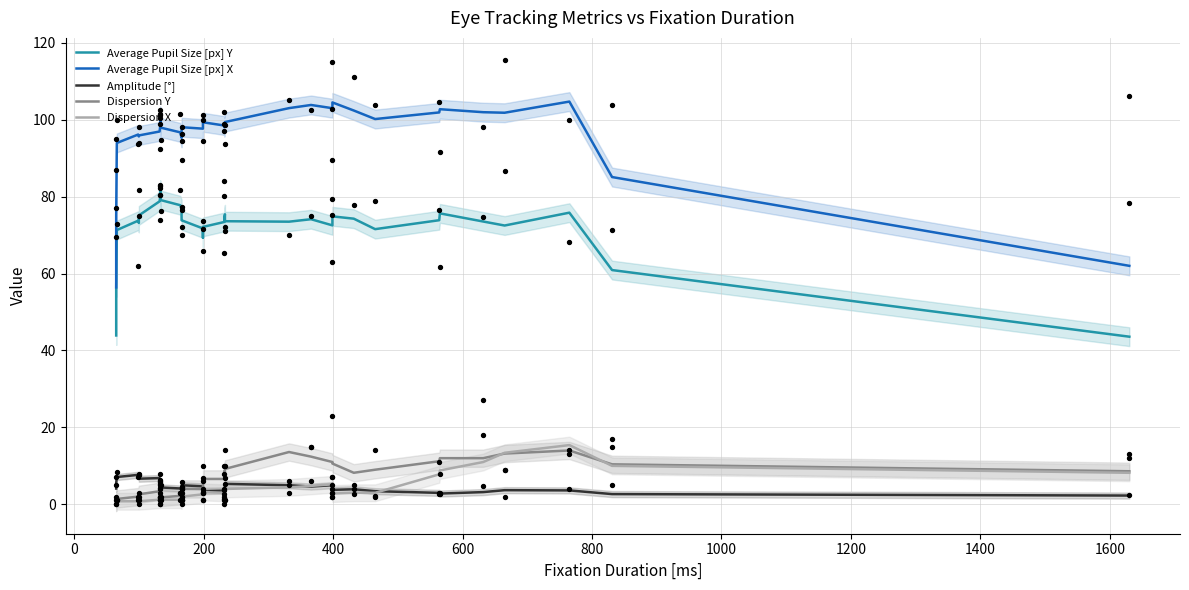

Which series has the largest Y range (max minus min)?

Average Pupil Size [px] X